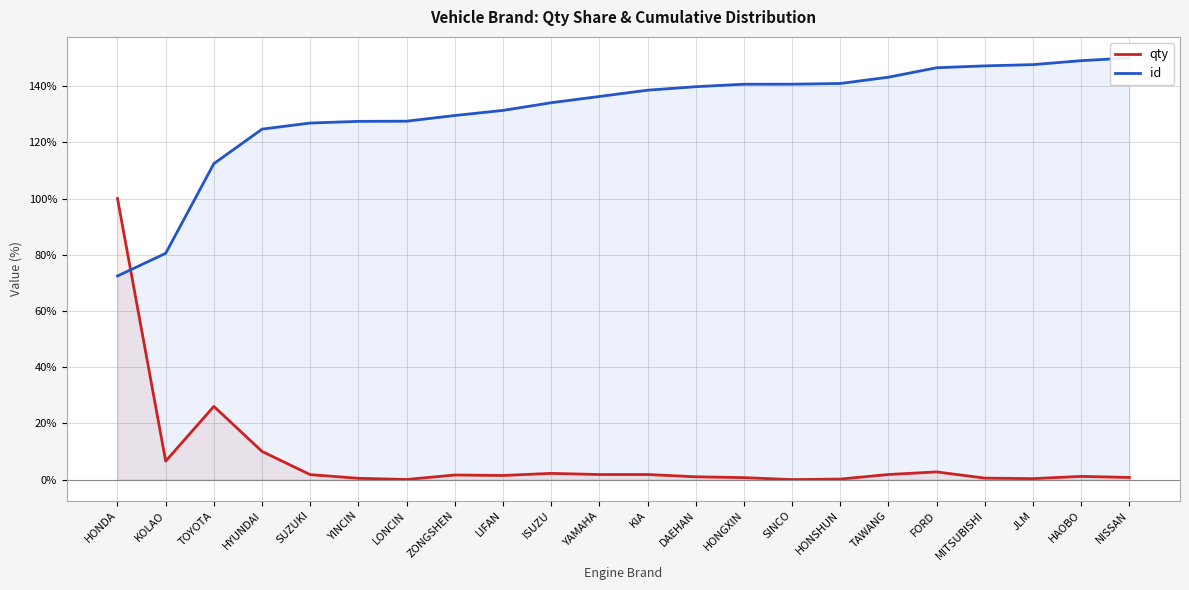

Which series ends up on top after the final intersection of qty and id?

id